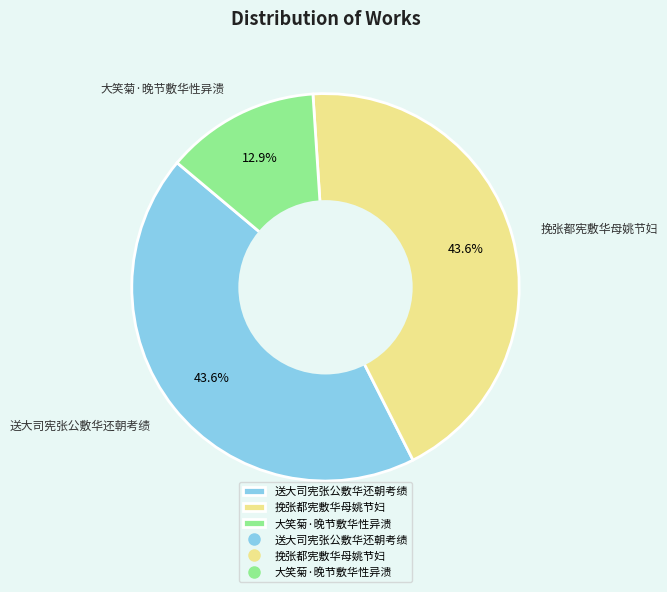

True or false: 送大司宪张公敷华还朝考绩 accounts for 44% of the total.

True